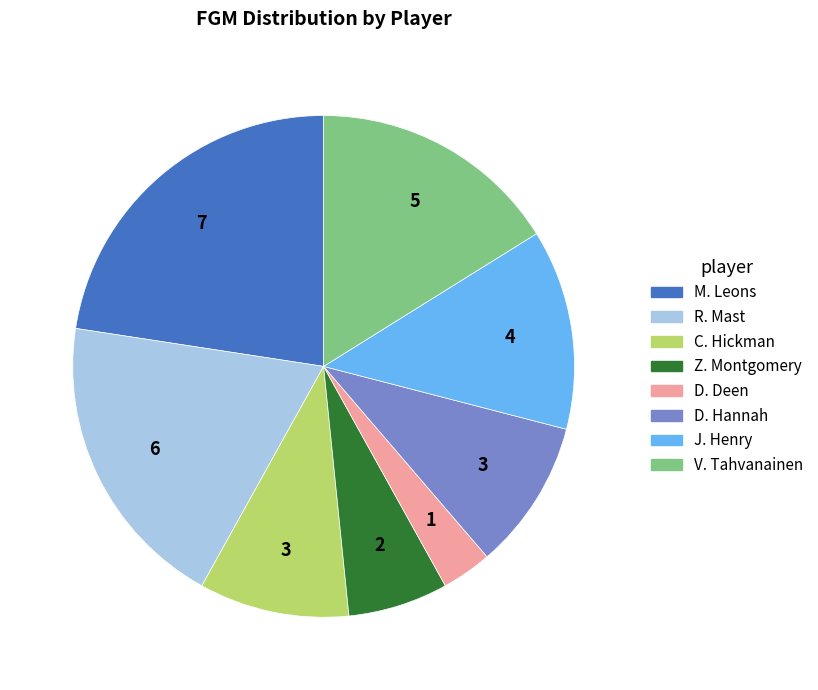

Approximately how many times larger is the value at D. Deen compared to V. Tahvanainen?

0.2